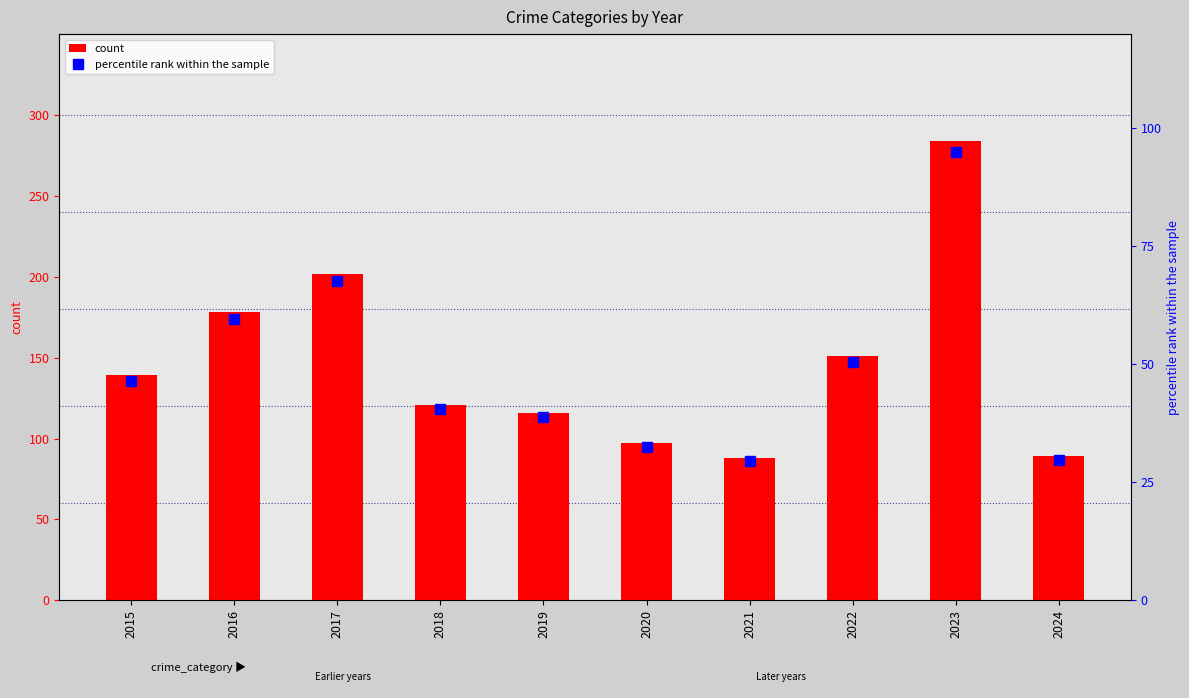

The percentile rank within the sample series shows 40.5 at 2018. True or false?

True